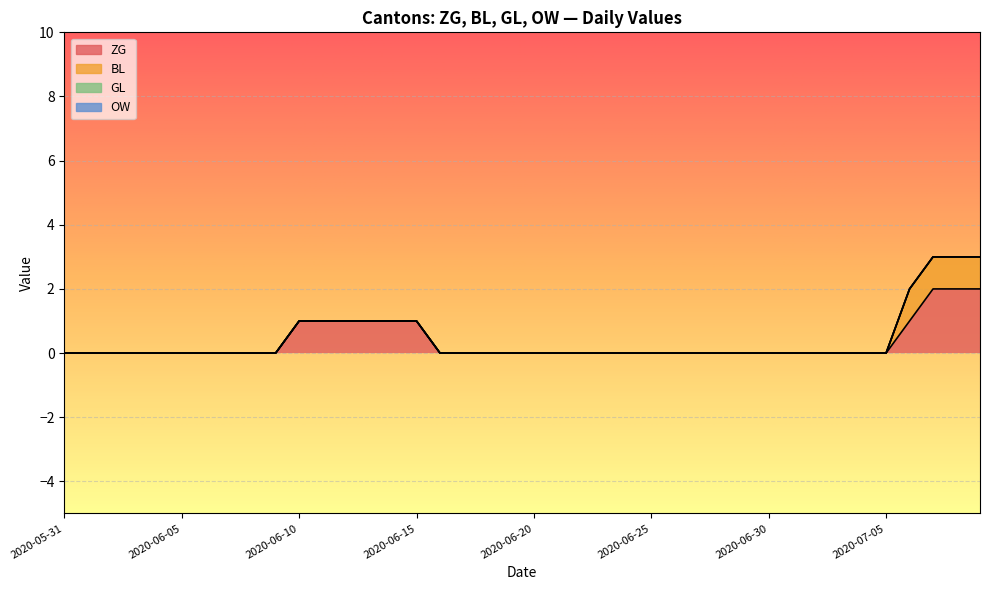

Reading left to right, what are all the values shown in this chart?

ZG: 0	0	0	0	0	0	0	0	0	0	1	1	1	1	1	1	0	0	0	0	0	0	0	0	0	0	0	0	0	0	0	0	0	0	0	0	1	2	2	2
BL: 0	0	0	0	0	0	0	0	0	0	0	0	0	0	0	0	0	0	0	0	0	0	0	0	0	0	0	0	0	0	0	0	0	0	0	0	1	1	1	1
GL: 0	0	0	0	0	0	0	0	0	0	0	0	0	0	0	0	0	0	0	0	0	0	0	0	0	0	0	0	0	0	0	0	0	0	0	0	0	0	0	0
OW: 0	0	0	0	0	0	0	0	0	0	0	0	0	0	0	0	0	0	0	0	0	0	0	0	0	0	0	0	0	0	0	0	0	0	0	0	0	0	0	0